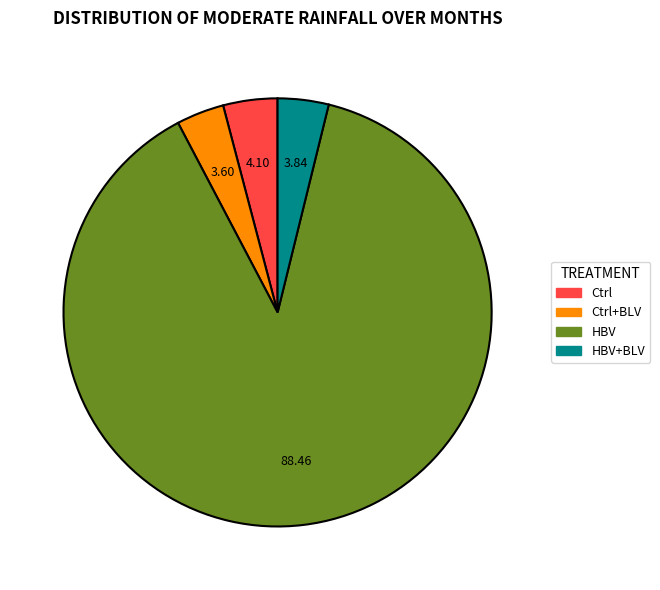

Is there a majority slice in this chart?

Yes